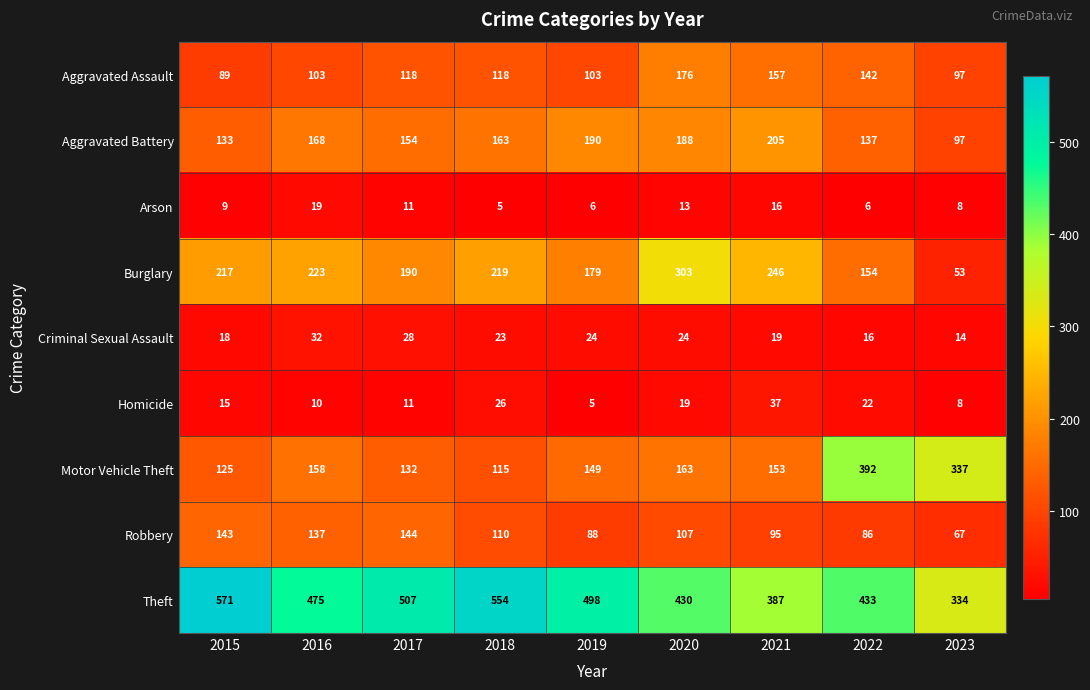

Where does the Aggravated Battery series first go above 163?

2016